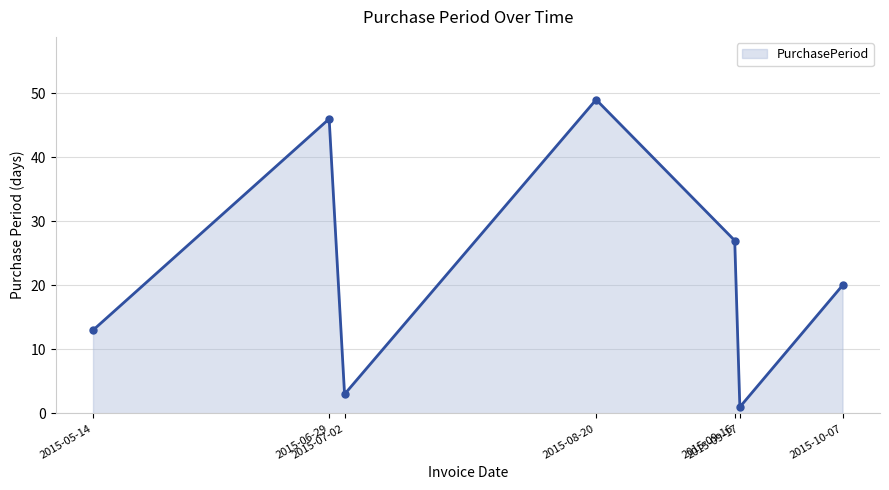

The value at 2015-08-20 is 49. True or false?

True